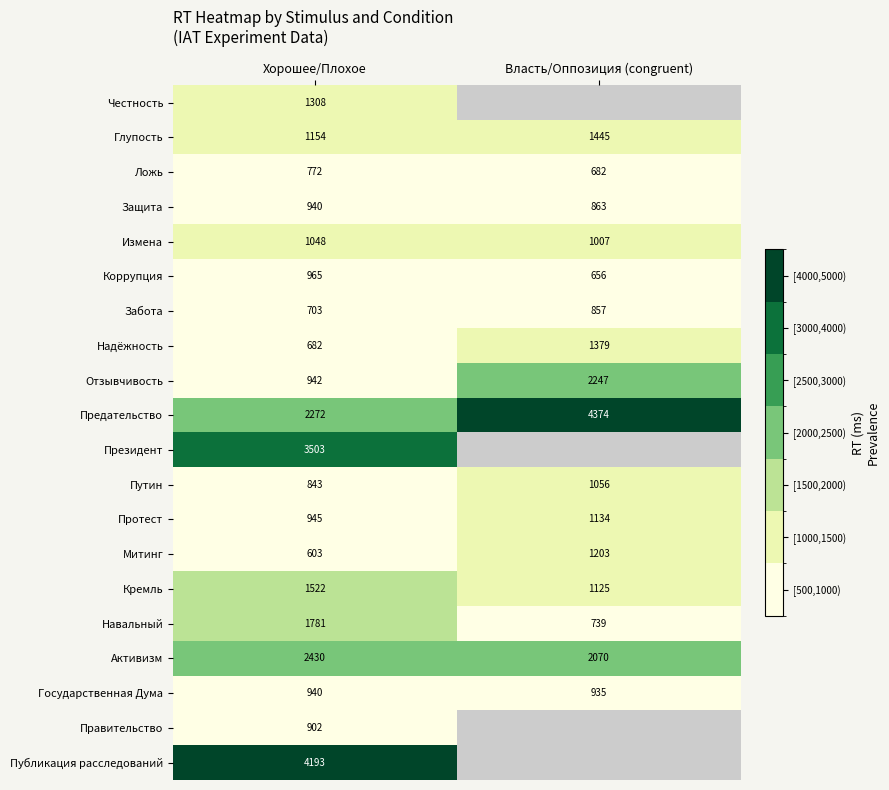

What is the smallest value displayed?

603.0